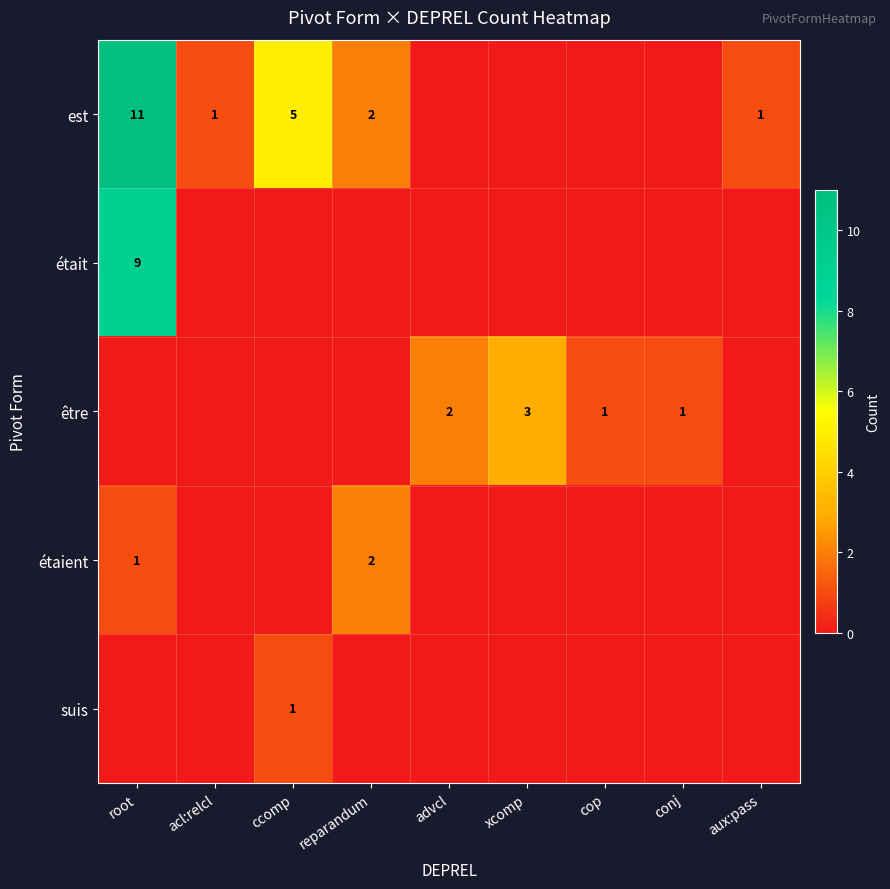

What is the difference between the est values at root and reparandum?

9